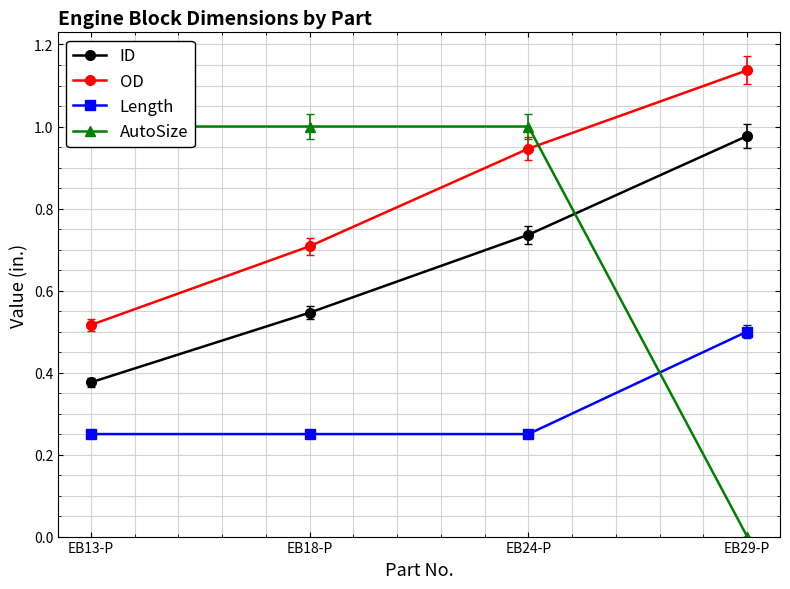

What is the label of the 3rd point from the left?

EB24-P